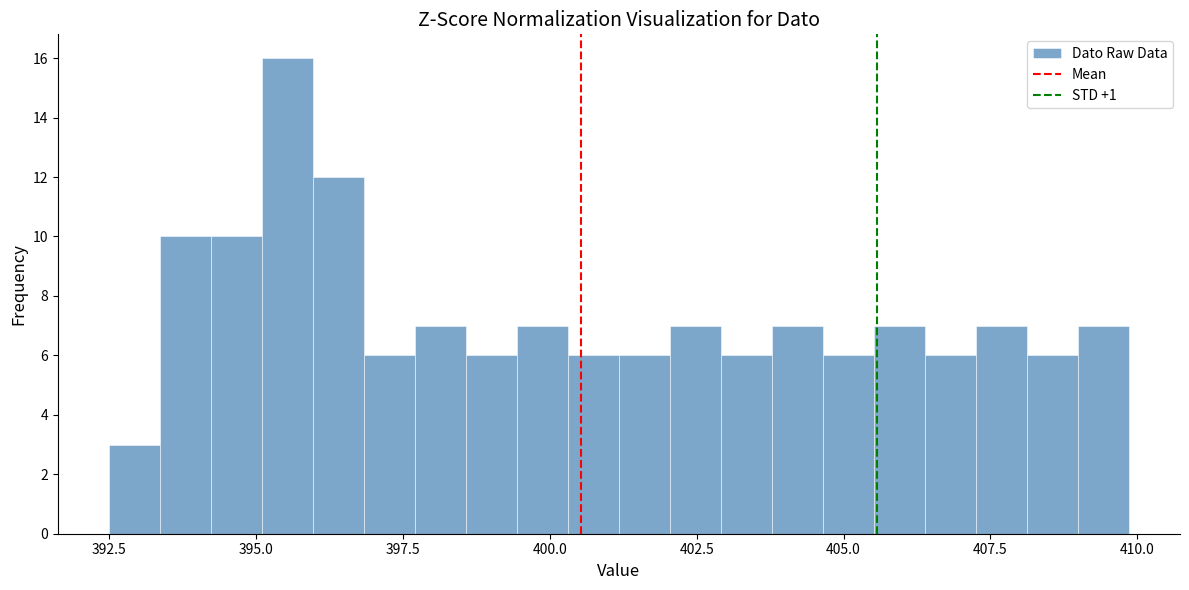

Read against the x-axis, roughly where is the centre of the tallest bar?

395.5